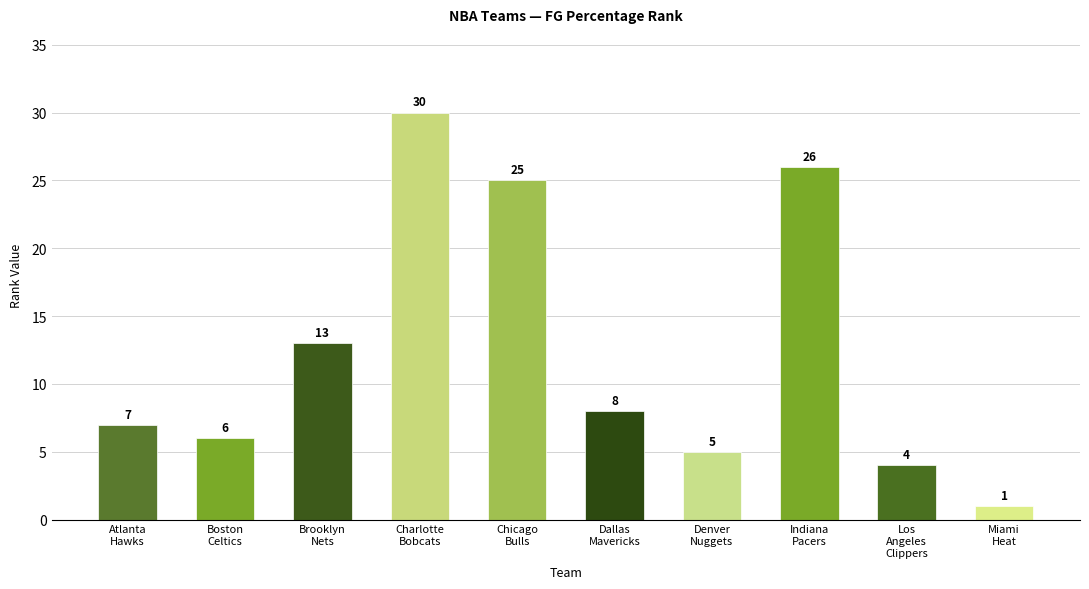

Which category has the highest value across all series?

Charlotte
Bobcats